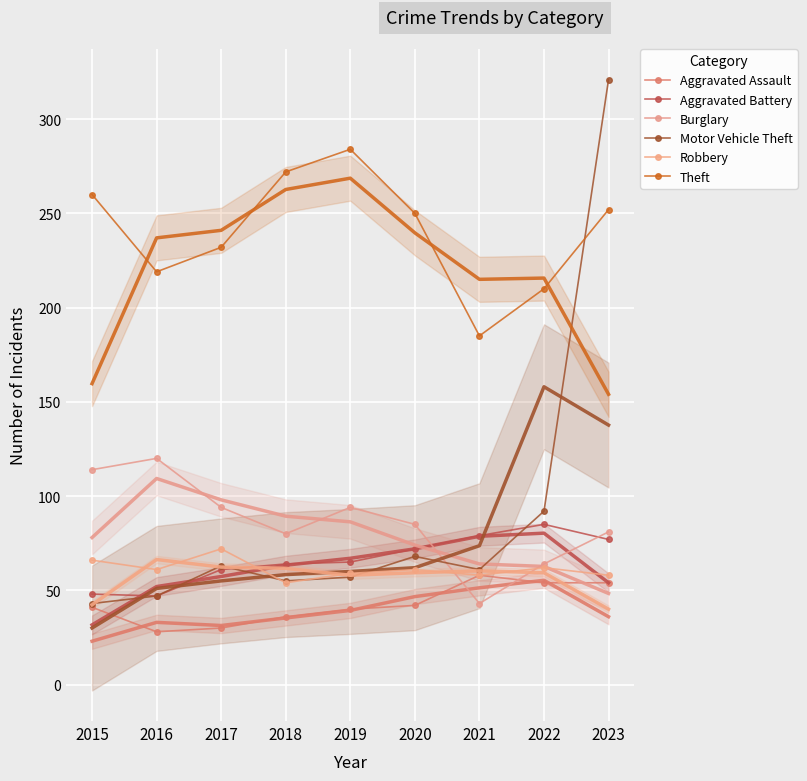

Reading left to right, list all the values displayed in this chart.

Aggravated Assault: 2015=41	2016=28	2017=30	2018=36	2019=40	2020=42	2021=58	2022=54	2023=54
Aggravated Battery: 2015=48	2016=47	2017=61	2018=64	2019=65	2020=72	2021=79	2022=85	2023=77
Burglary: 2015=114	2016=120	2017=94	2018=80	2019=94	2020=85	2021=43	2022=64	2023=81
Motor Vehicle Theft: 2015=43	2016=47	2017=63	2018=55	2019=57	2020=68	2021=61	2022=92	2023=321
Robbery: 2015=66	2016=61	2017=72	2018=54	2019=59	2020=61	2021=58	2022=62	2023=58
Theft: 2015=260	2016=219	2017=232	2018=272	2019=284	2020=250	2021=185	2022=210	2023=252